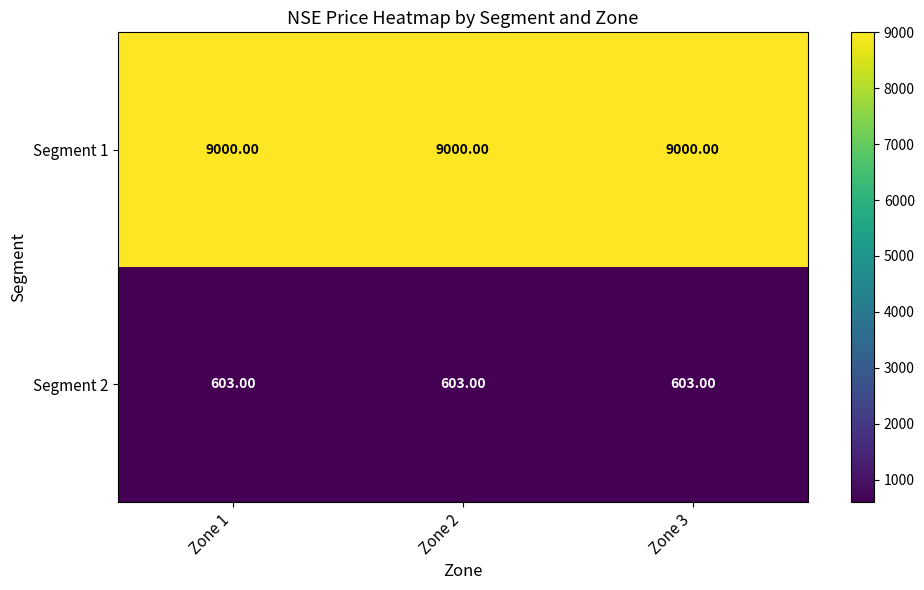

What is the average value of the Segment 2 series?

603